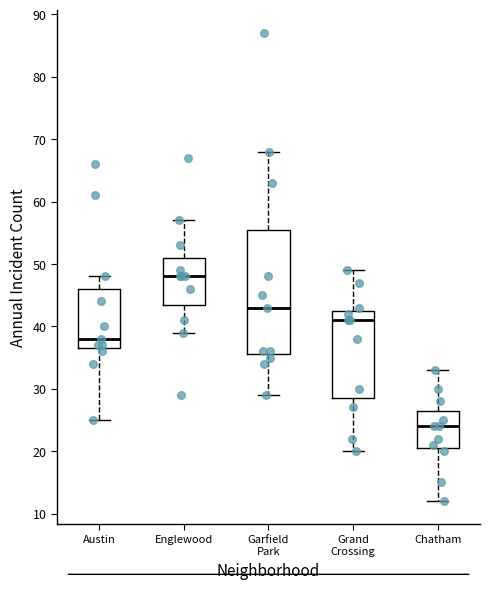

Comparing the boxes themselves (not the whiskers), which one is the tallest?

Garfield Park